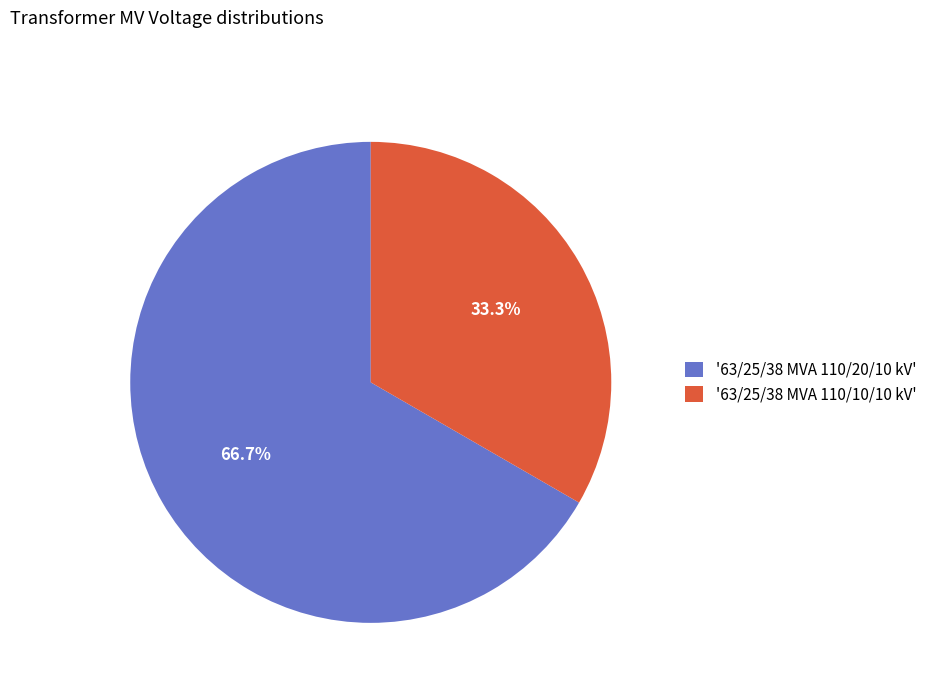

Approximately how many times larger is the value at '63/25/38 MVA 110/20/10 kV' compared to '63/25/38 MVA 110/10/10 kV'?

2.0